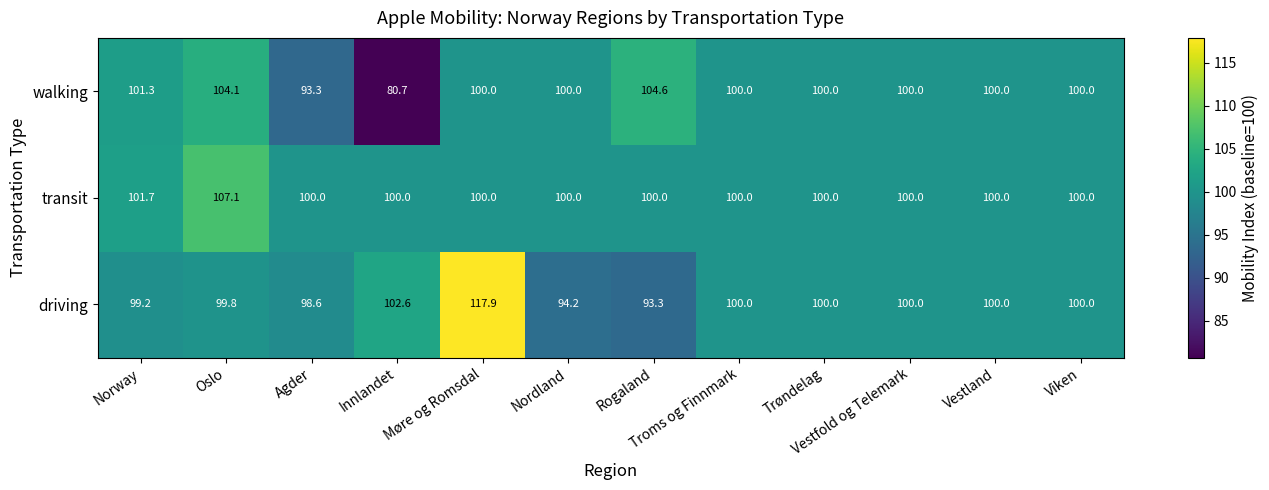

What is the difference between the maximum and second lowest values in the driving series?

23.7